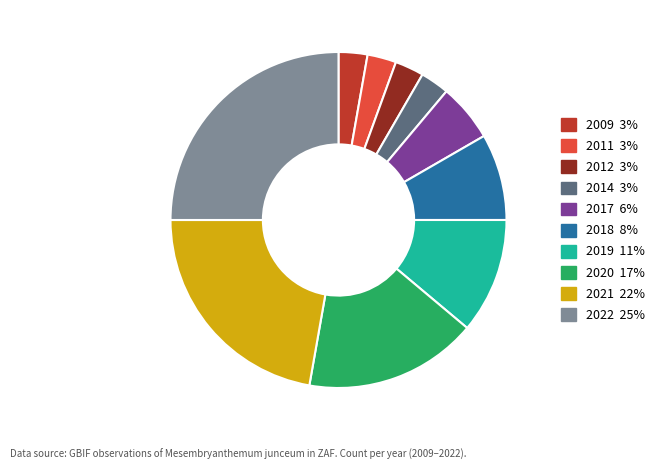

Is it true that 2020 is 17% of the pie?

True